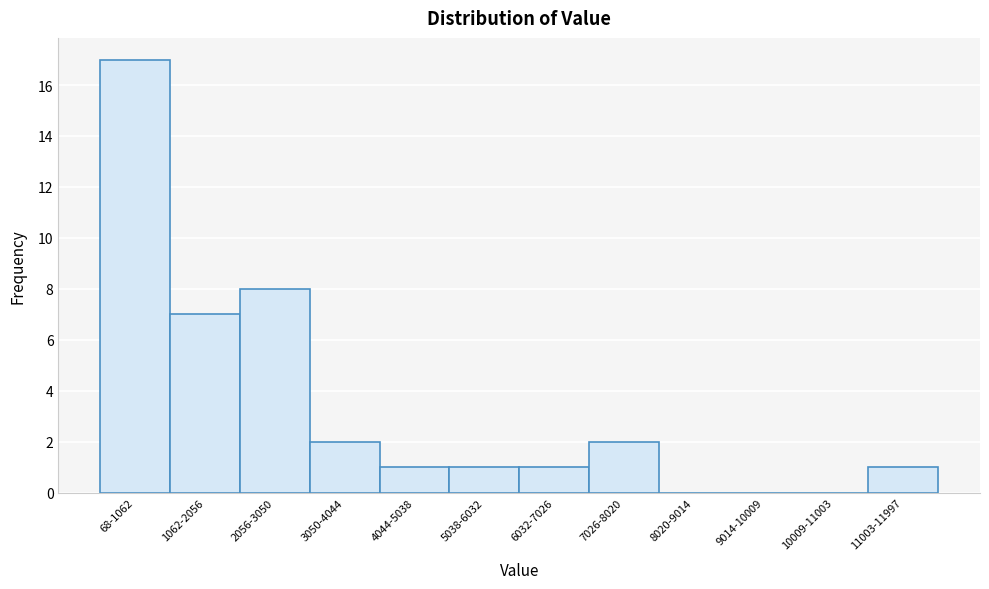

Reading left to right, what are all the values shown in this chart?

68-1062=17	1062-2056=7	2056-3050=8	3050-4044=2	4044-5038=1	5038-6032=1	6032-7026=1	7026-8020=2	8020-9014=0	9014-10009=0	10009-11003=0	11003-11997=1